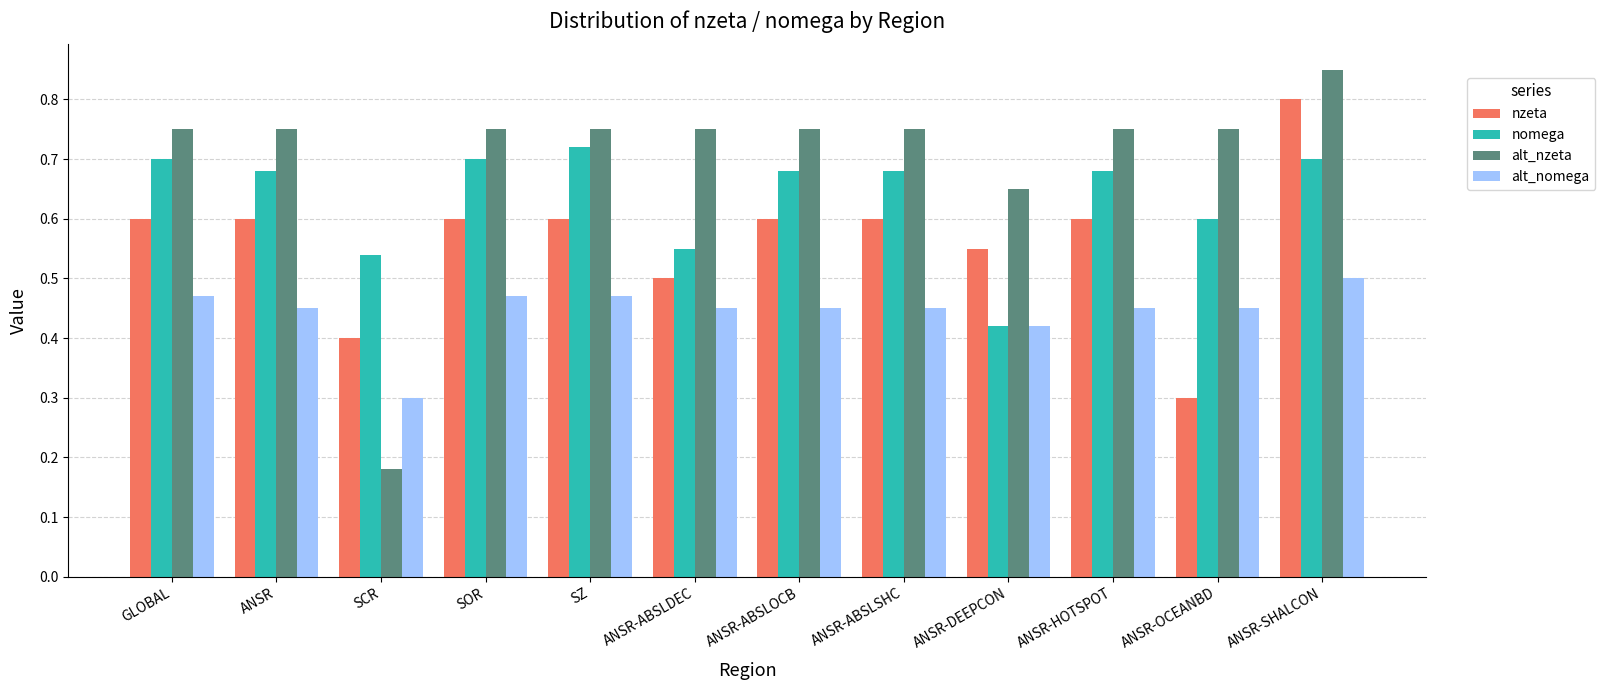

Which series has the largest range (max minus min)?

alt_nzeta